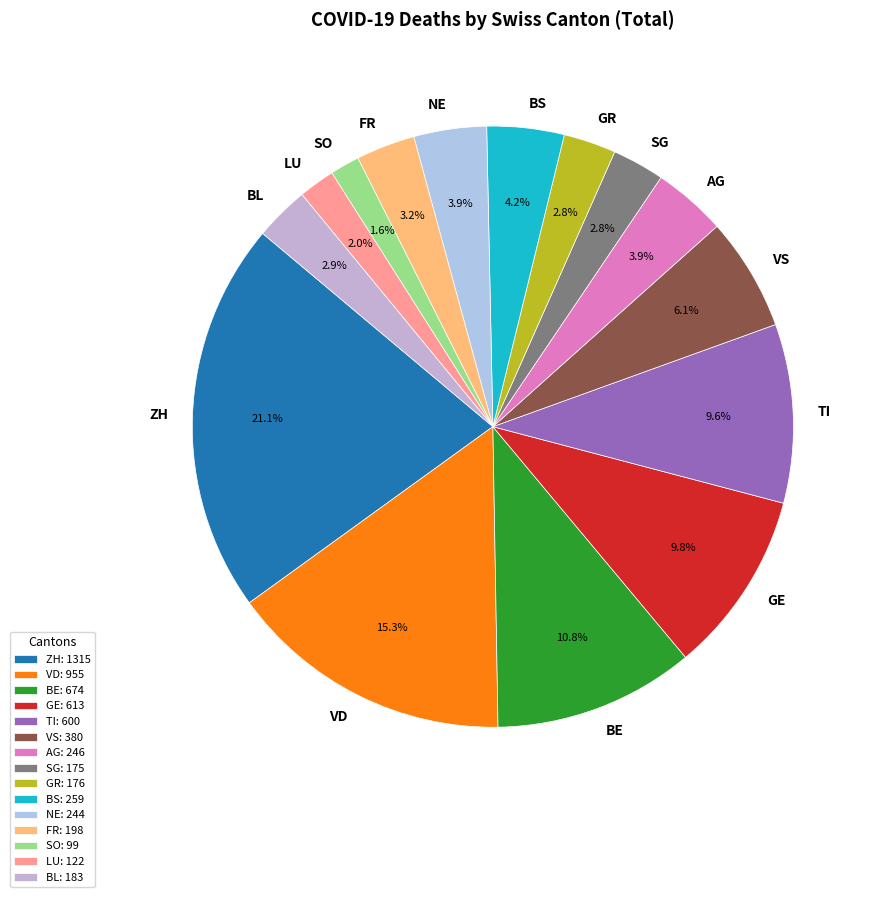

Between BE and AG, which is larger?

BE